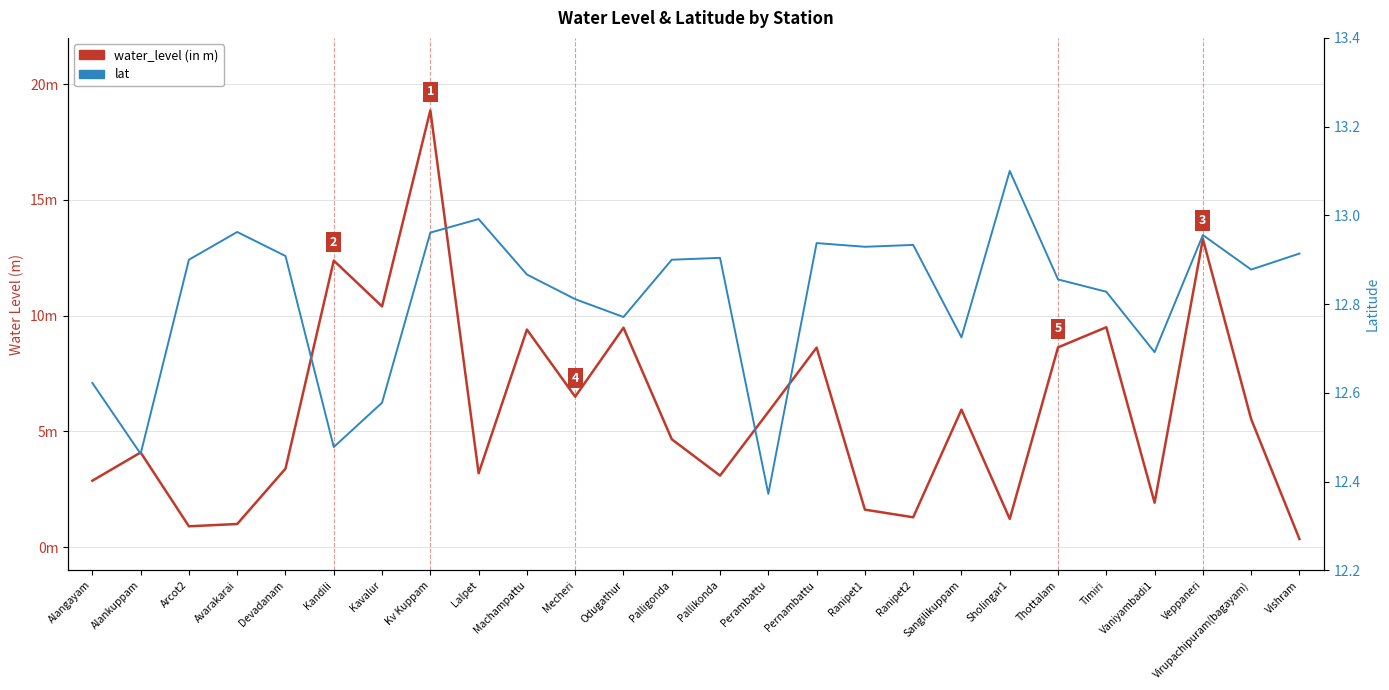

True or false: lat and water_level (in m) cross at least once.

True